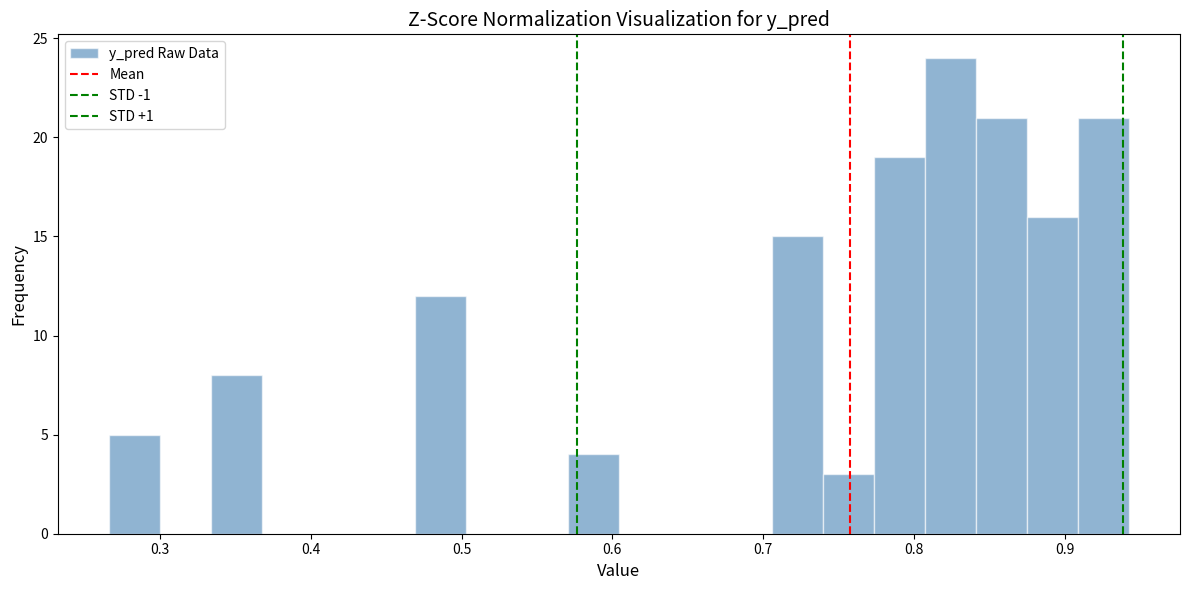

Read against the x-axis, roughly where is the centre of the tallest bar?

0.82